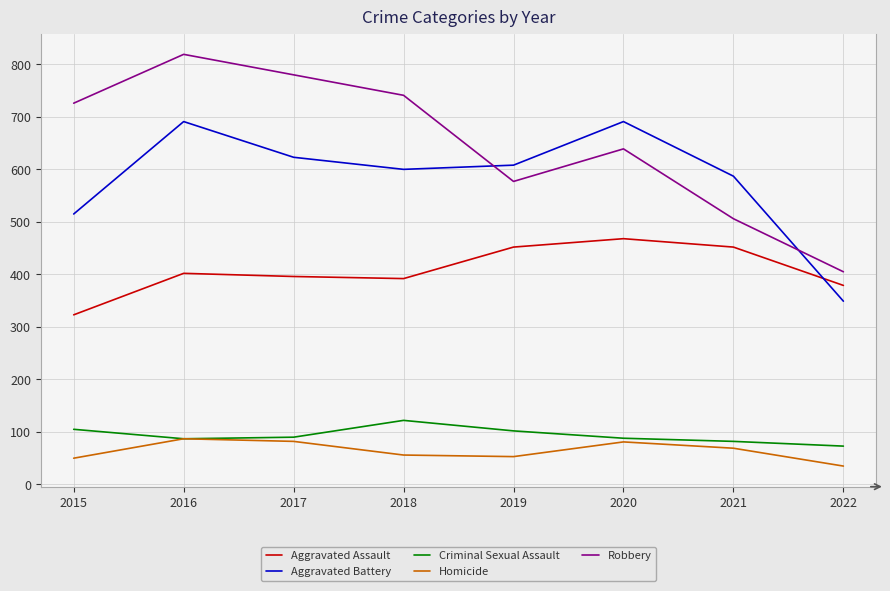

What are all the series names shown in the legend?

Aggravated Assault, Aggravated Battery, Criminal Sexual Assault, Homicide, Robbery